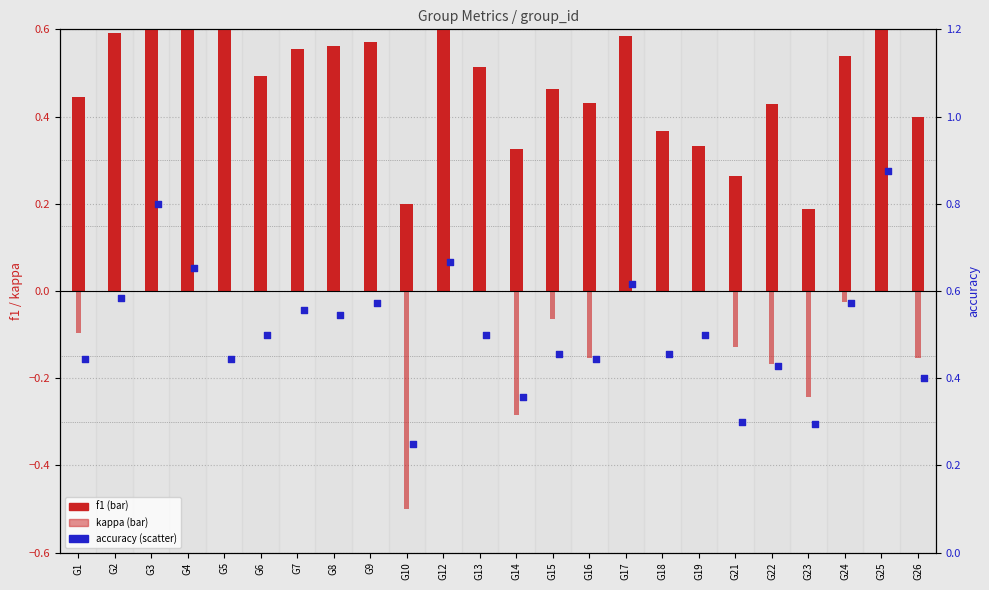

Is the value of kappa at G22 greater than the value of f1 at G26?

No